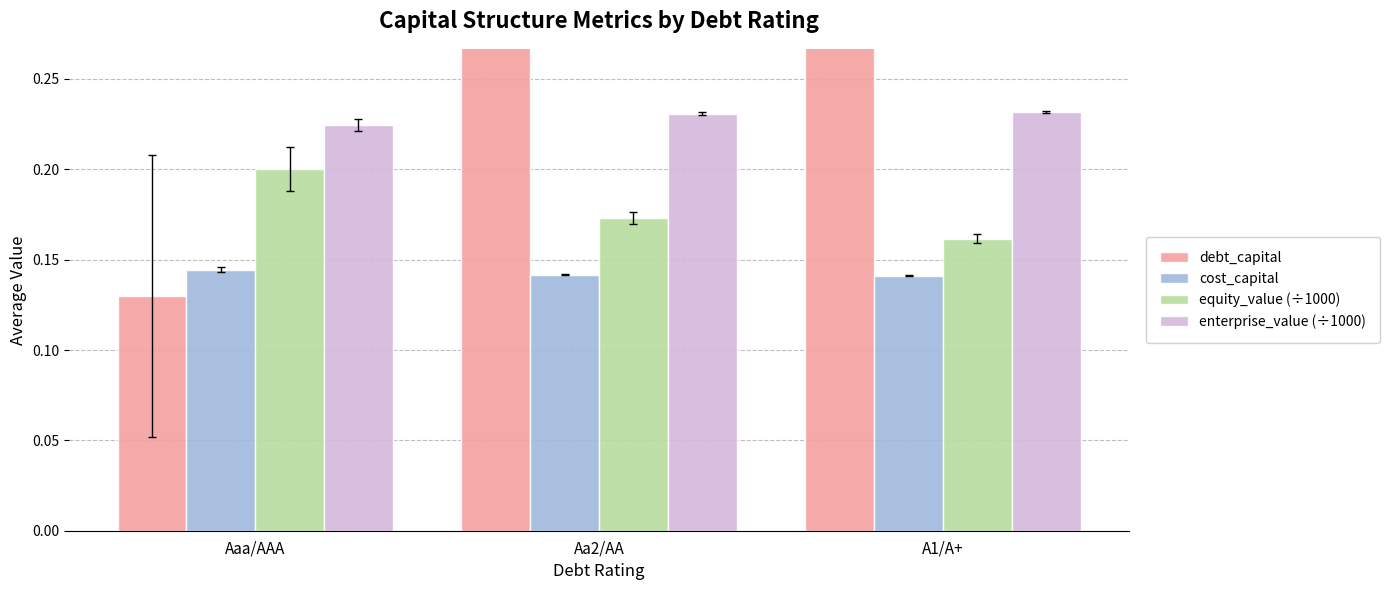

Reading right to left, extract all data points from this chart.

debt_capital: A1/A+=0.4	Aa2/AA=0.3	Aaa/AAA=0.1
cost_capital: A1/A+=0.1	Aa2/AA=0.1	Aaa/AAA=0.1
equity_value (÷1000): A1/A+=0.2	Aa2/AA=0.2	Aaa/AAA=0.2
enterprise_value (÷1000): A1/A+=0.2	Aa2/AA=0.2	Aaa/AAA=0.2